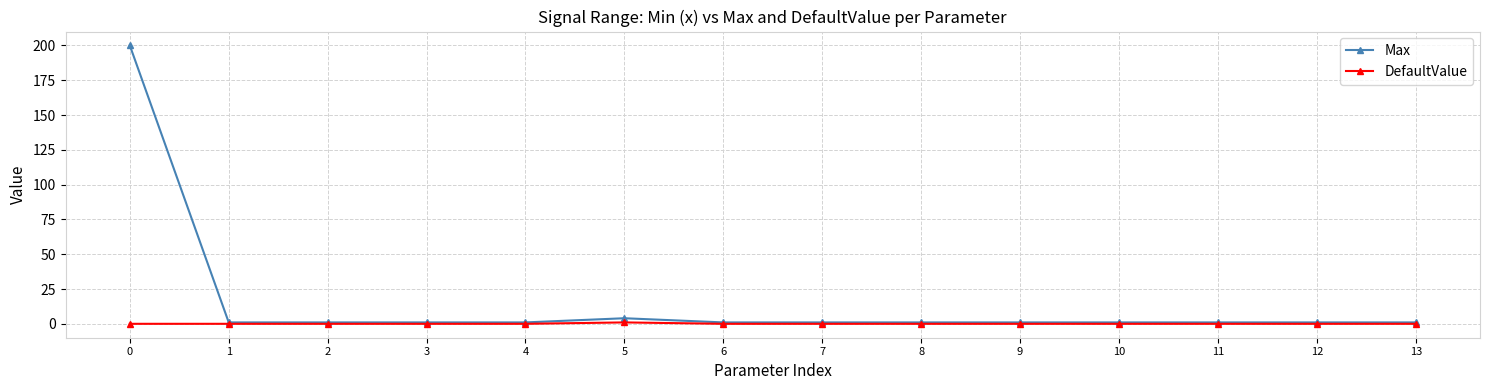

Reading left to right, transcribe all the data shown in this chart.

Max: 0=200.0	1=1.0	2=1.0	3=1.0	4=1.0	5=4.0	6=1.0	7=1.0	8=1.0	9=1.0	10=1.0	11=1.0	12=1.0	13=1.0
DefaultValue: 0=0.0	1=0.0	2=0.0	3=0.0	4=0.0	5=1.0	6=0.0	7=0.0	8=0.0	9=0.0	10=0.0	11=0.0	12=0.0	13=0.0